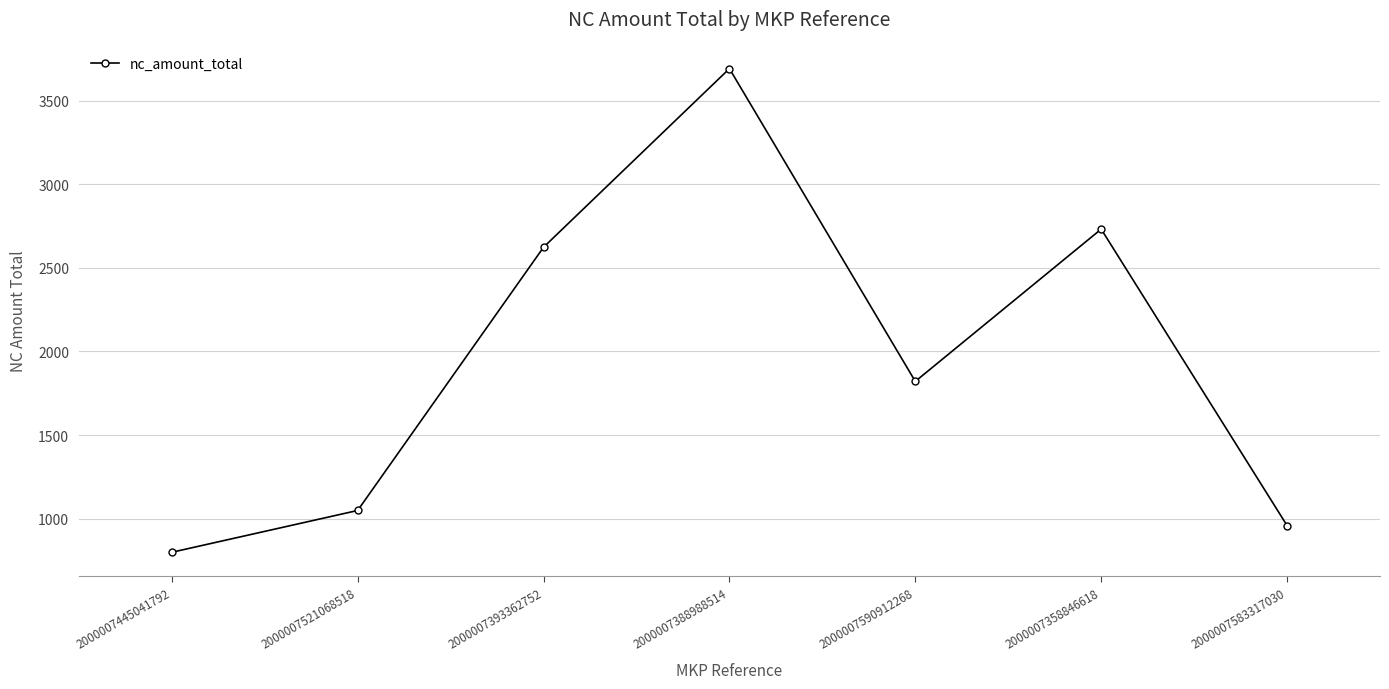

What is the difference between the maximum and minimum values?

2892.3